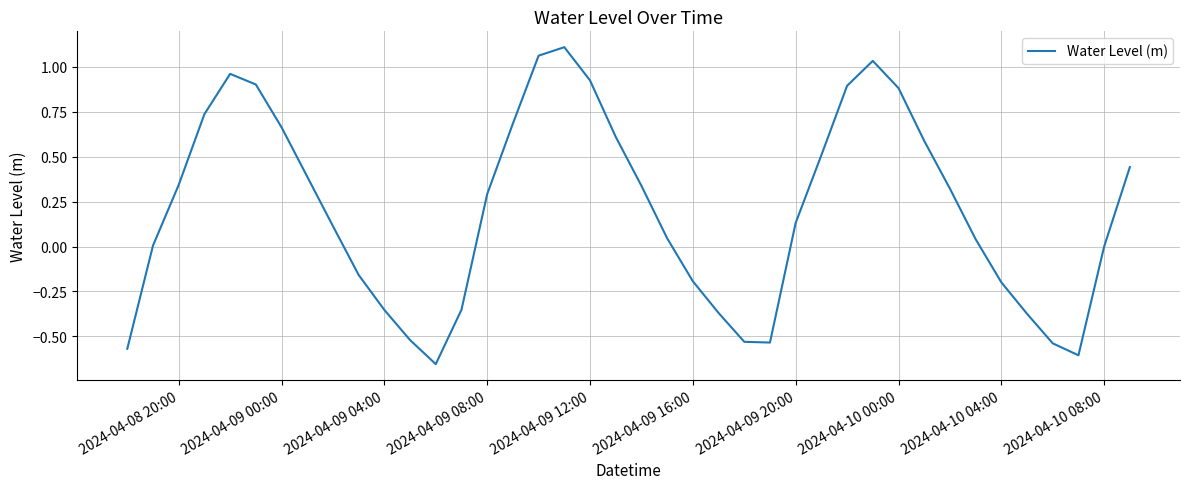

What is the difference between the maximum and minimum values?

1.8